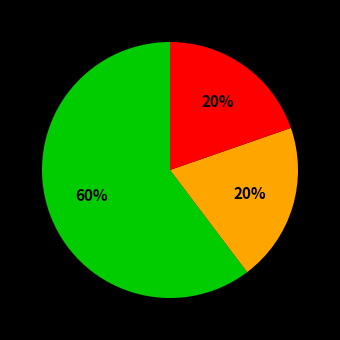

Is there any slice that represents more than half of the pie?

Yes